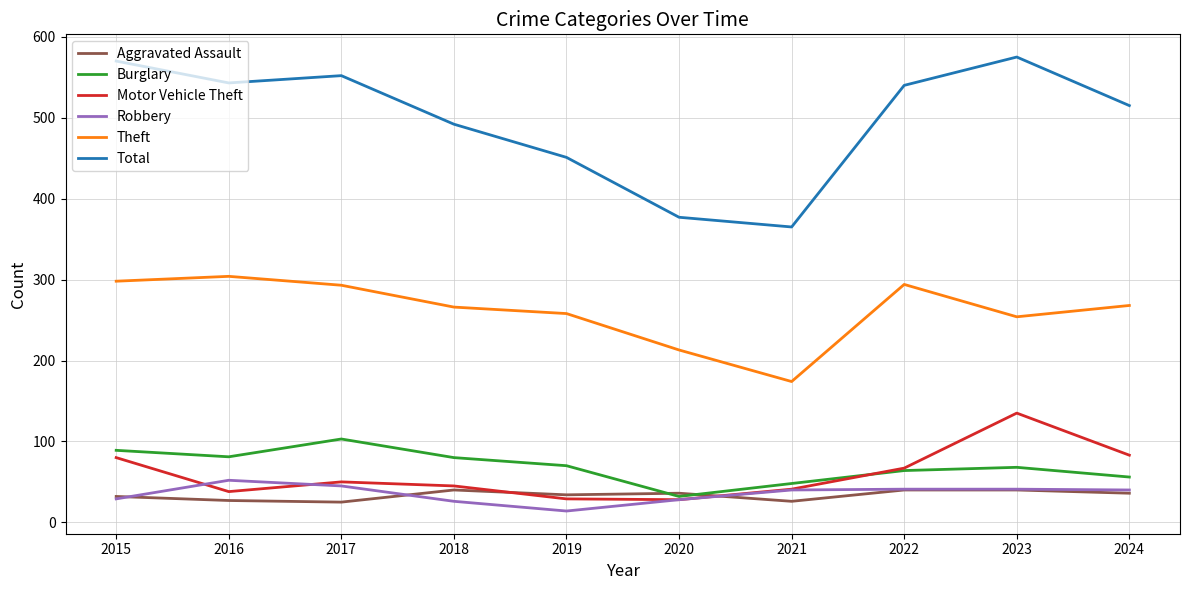

The value of Burglary at 2016 is 138. True or false?

False